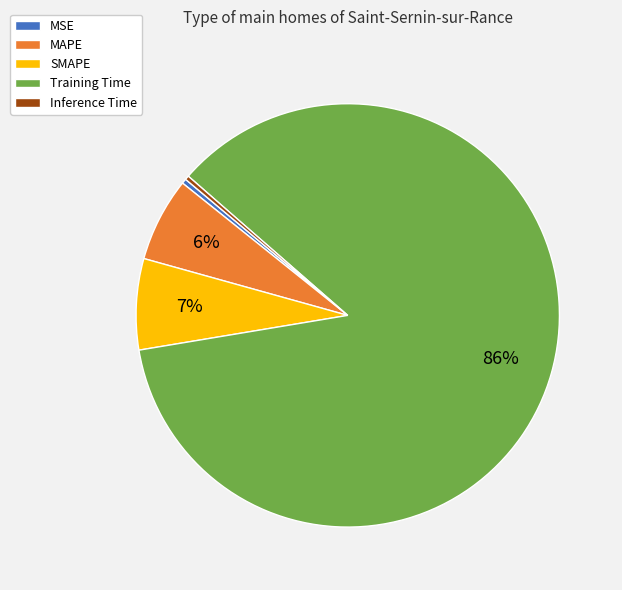

The MAPE slice represents 6% of the pie. True or false?

True